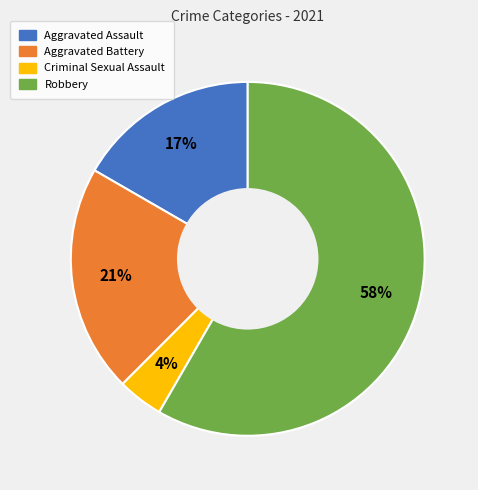

To the nearest percent, what percentage of the pie is Aggravated Battery?

21%